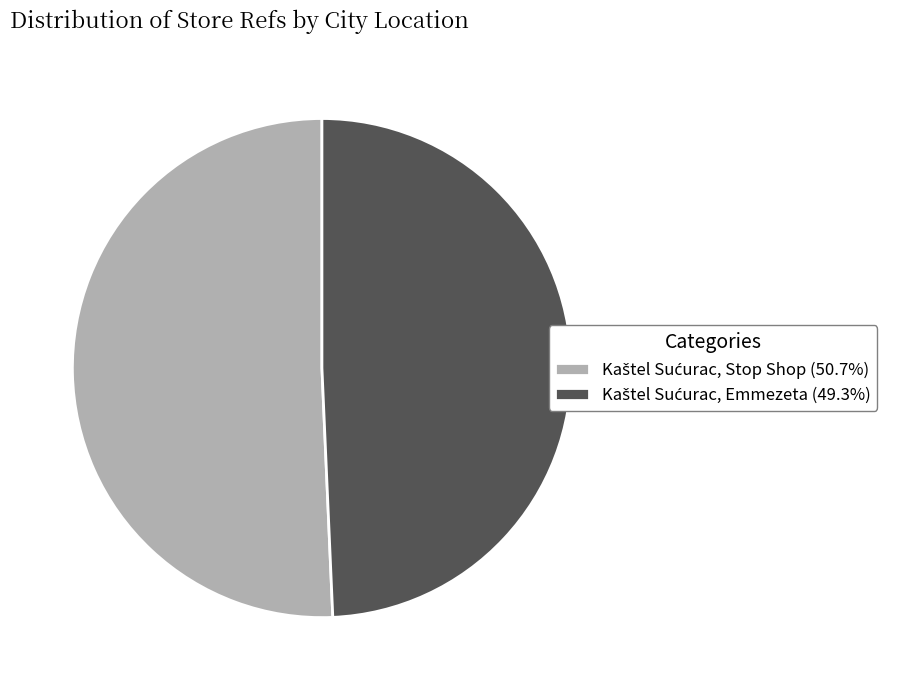

Does any single category account for the majority?

Yes